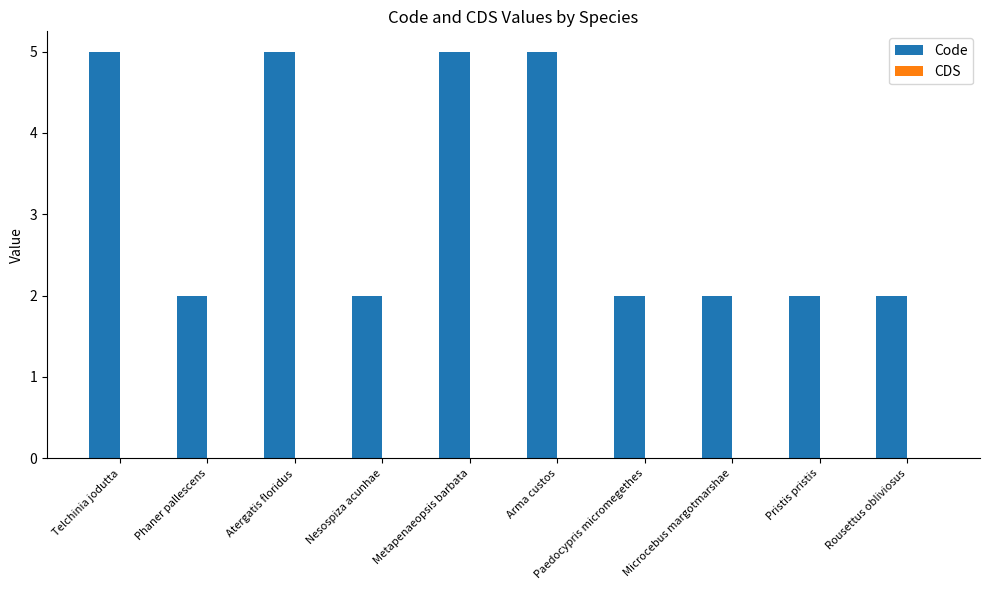

How many series are shown in this chart?

1